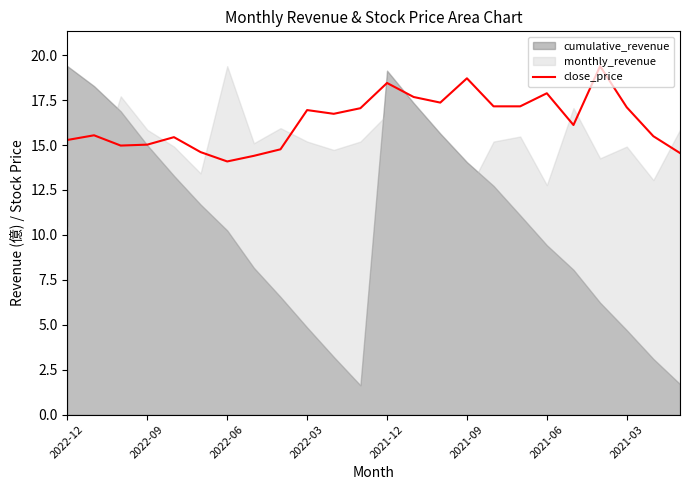

The value of close_price at 2022-06 is 14.1. True or false?

True